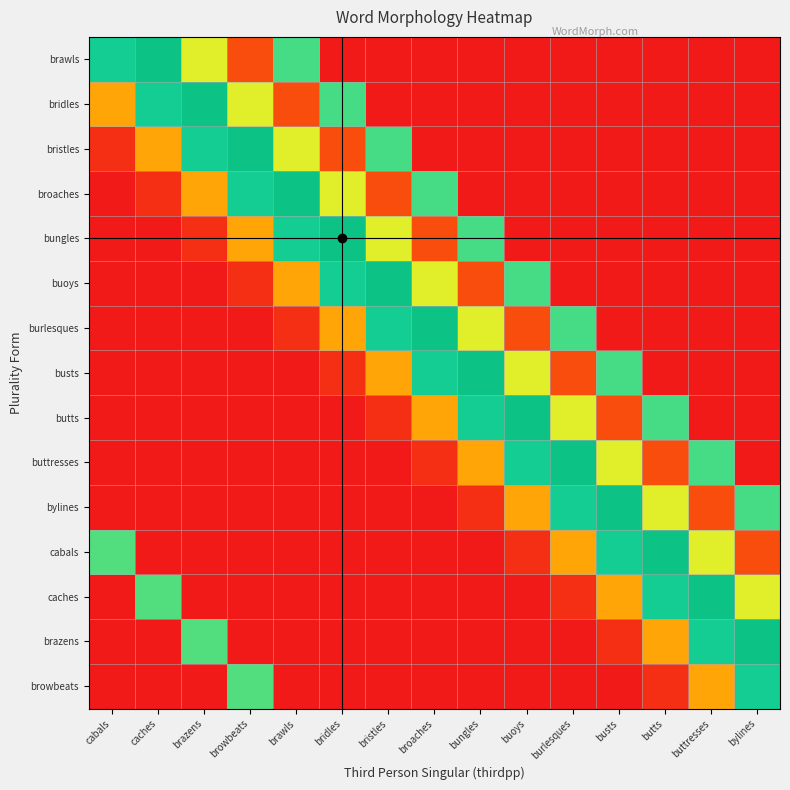

Reading right to left, transcribe all the data shown in this chart.

brawls: bylines=0.0	buttresses=0.0	butts=0.0	busts=0.0	burlesques=0.0	buoys=0.0	bungles=0.0	broaches=0.0	bristles=0.0	bridles=0.0	brawls=0.4	browbeats=0.1	brazens=0.3	caches=0.6	cabals=0.5
bridles: bylines=0.0	buttresses=0.0	butts=0.0	busts=0.0	burlesques=0.0	buoys=0.0	bungles=0.0	broaches=0.0	bristles=0.0	bridles=0.4	brawls=0.1	browbeats=0.3	brazens=0.6	caches=0.5	cabals=0.2
bristles: bylines=0.0	buttresses=0.0	butts=0.0	busts=0.0	burlesques=0.0	buoys=0.0	bungles=0.0	broaches=0.0	bristles=0.4	bridles=0.1	brawls=0.3	browbeats=0.6	brazens=0.5	caches=0.2	cabals=0.0
broaches: bylines=0.0	buttresses=0.0	butts=0.0	busts=0.0	burlesques=0.0	buoys=0.0	bungles=0.0	broaches=0.4	bristles=0.1	bridles=0.3	brawls=0.6	browbeats=0.5	brazens=0.2	caches=0.0	cabals=0.0
bungles: bylines=0.0	buttresses=0.0	butts=0.0	busts=0.0	burlesques=0.0	buoys=0.0	bungles=0.4	broaches=0.1	bristles=0.3	bridles=0.6	brawls=0.5	browbeats=0.2	brazens=0.0	caches=0.0	cabals=0.0
buoys: bylines=0.0	buttresses=0.0	butts=0.0	busts=0.0	burlesques=0.0	buoys=0.4	bungles=0.1	broaches=0.3	bristles=0.6	bridles=0.5	brawls=0.2	browbeats=0.0	brazens=0.0	caches=0.0	cabals=0.0
burlesques: bylines=0.0	buttresses=0.0	butts=0.0	busts=0.0	burlesques=0.4	buoys=0.1	bungles=0.3	broaches=0.6	bristles=0.5	bridles=0.2	brawls=0.0	browbeats=0.0	brazens=0.0	caches=0.0	cabals=0.0
busts: bylines=0.0	buttresses=0.0	butts=0.0	busts=0.4	burlesques=0.1	buoys=0.3	bungles=0.6	broaches=0.5	bristles=0.2	bridles=0.0	brawls=0.0	browbeats=0.0	brazens=0.0	caches=0.0	cabals=0.0
butts: bylines=0.0	buttresses=0.0	butts=0.4	busts=0.1	burlesques=0.3	buoys=0.6	bungles=0.5	broaches=0.2	bristles=0.0	bridles=0.0	brawls=0.0	browbeats=0.0	brazens=0.0	caches=0.0	cabals=0.0
buttresses: bylines=0.0	buttresses=0.4	butts=0.1	busts=0.3	burlesques=0.6	buoys=0.5	bungles=0.2	broaches=0.0	bristles=0.0	bridles=0.0	brawls=0.0	browbeats=0.0	brazens=0.0	caches=0.0	cabals=0.0
bylines: bylines=0.4	buttresses=0.1	butts=0.3	busts=0.6	burlesques=0.5	buoys=0.2	bungles=0.0	broaches=0.0	bristles=0.0	bridles=0.0	brawls=0.0	browbeats=0.0	brazens=0.0	caches=0.0	cabals=0.0
cabals: bylines=0.1	buttresses=0.3	butts=0.6	busts=0.5	burlesques=0.2	buoys=0.0	bungles=0.0	broaches=0.0	bristles=0.0	bridles=0.0	brawls=0.0	browbeats=0.0	brazens=0.0	caches=0.0	cabals=0.4
caches: bylines=0.3	buttresses=0.6	butts=0.5	busts=0.2	burlesques=0.0	buoys=0.0	bungles=0.0	broaches=0.0	bristles=0.0	bridles=0.0	brawls=0.0	browbeats=0.0	brazens=0.0	caches=0.4	cabals=0.0
brazens: bylines=0.6	buttresses=0.5	butts=0.2	busts=0.0	burlesques=0.0	buoys=0.0	bungles=0.0	broaches=0.0	bristles=0.0	bridles=0.0	brawls=0.0	browbeats=0.0	brazens=0.4	caches=0.0	cabals=0.0
browbeats: bylines=0.5	buttresses=0.2	butts=0.0	busts=0.0	burlesques=0.0	buoys=0.0	bungles=0.0	broaches=0.0	bristles=0.0	bridles=0.0	brawls=0.0	browbeats=0.4	brazens=0.0	caches=0.0	cabals=0.0